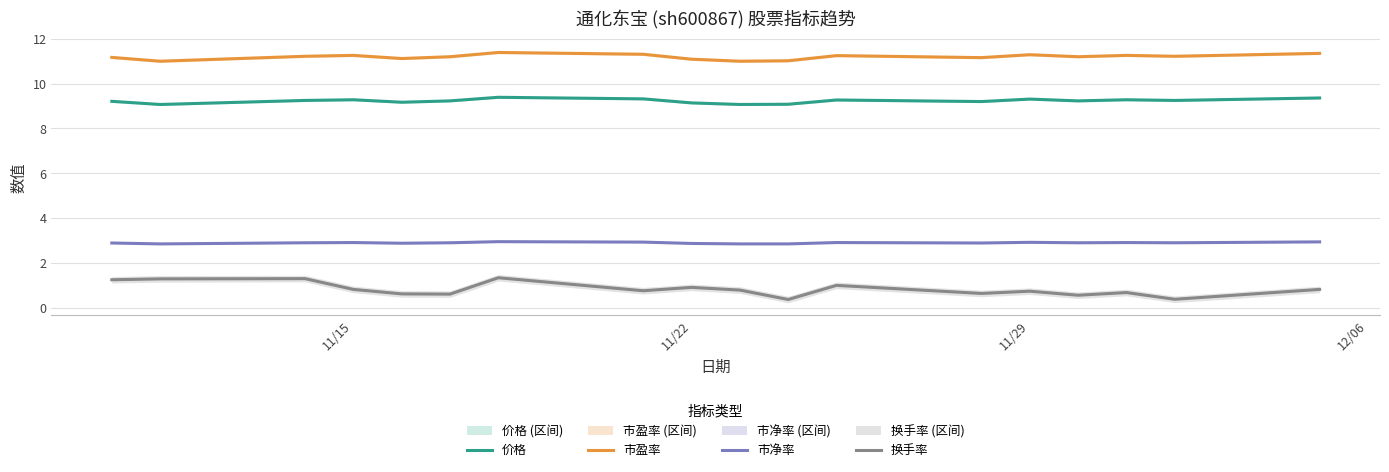

Which series has the largest range (max minus min)?

换手率